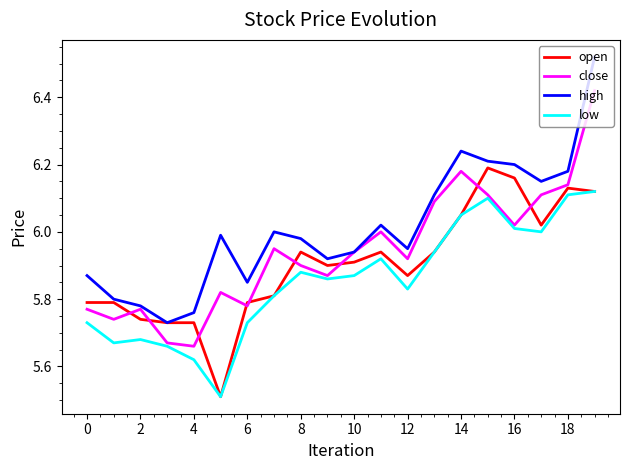

True or false: high and low intersect in this chart.

False